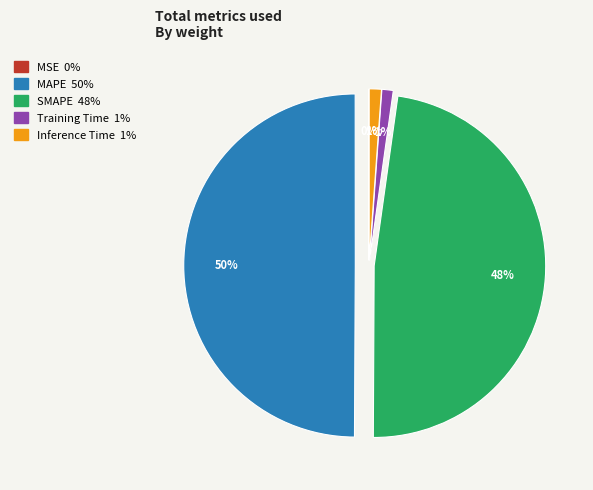

Does Inference Time account for over 50% of the chart?

No